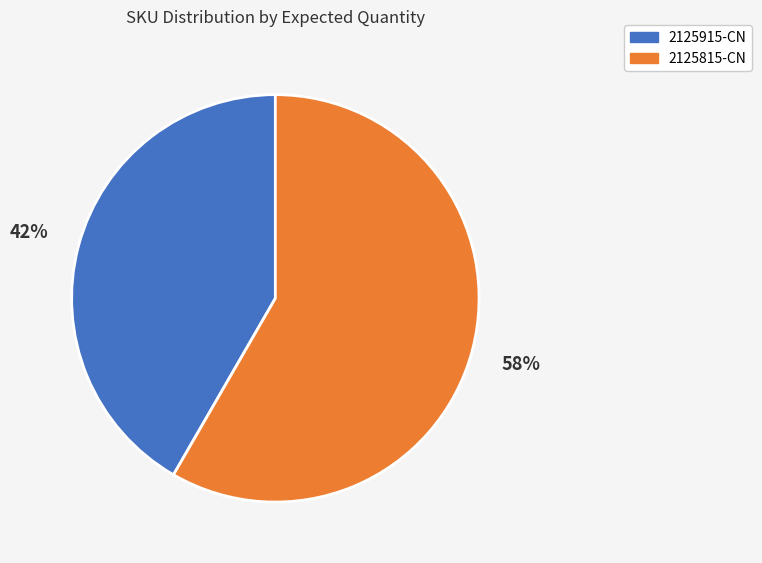

Between 2125915-CN and 2125815-CN, which is larger?

2125815-CN